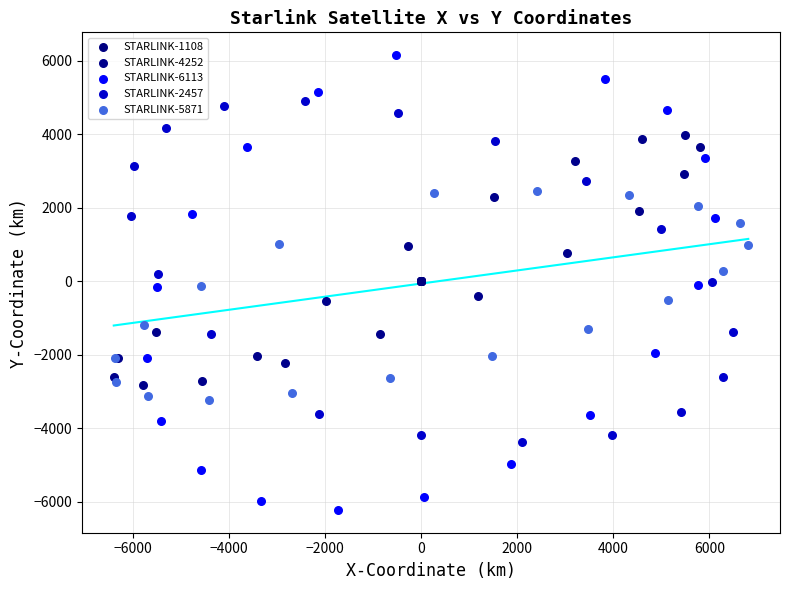

Which series reaches the minimum Y coordinate?

STARLINK-6113